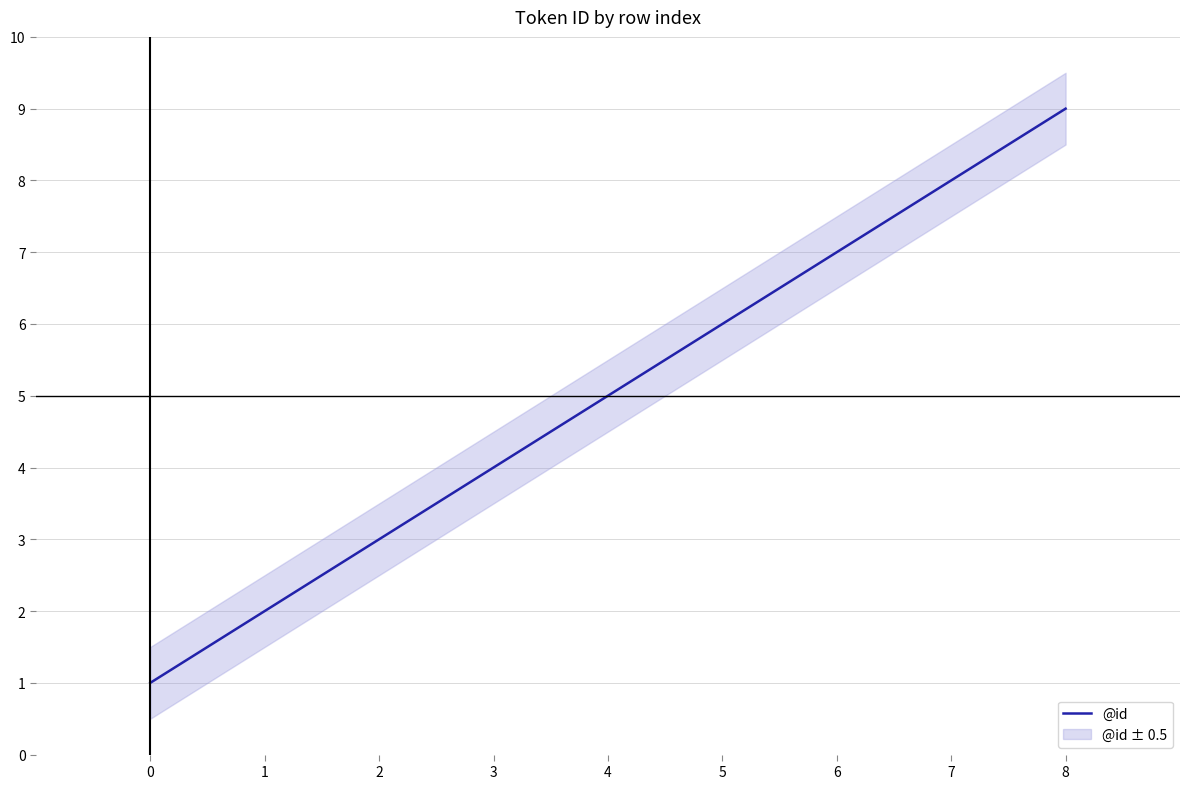

List the labels in order of value, largest first.

8, 7, 6, 5, 4, 3, 2, 1, 0